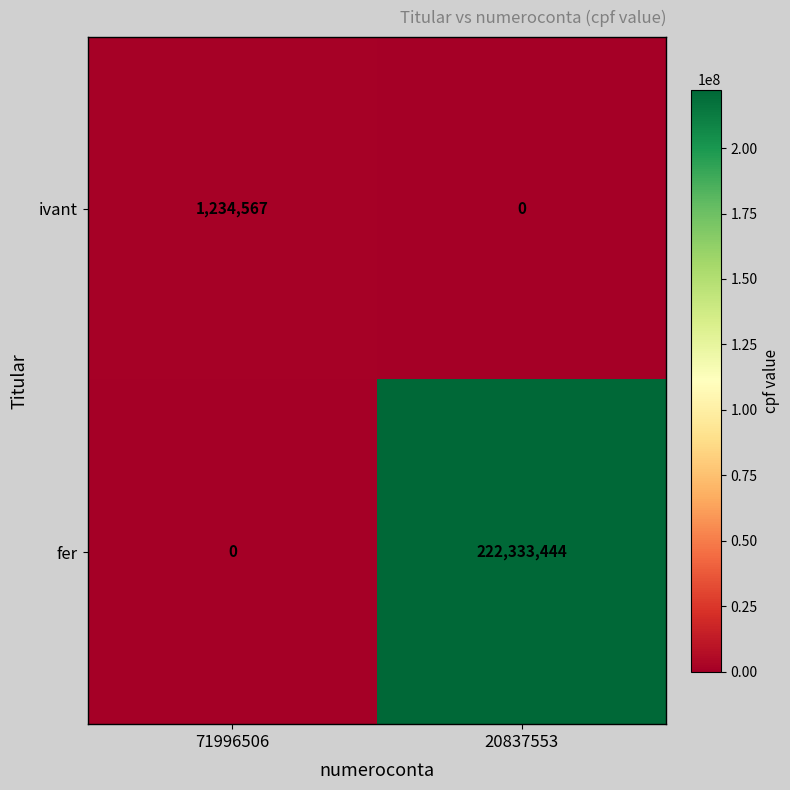

Where is fer nearest to the value 111166722?

71996506